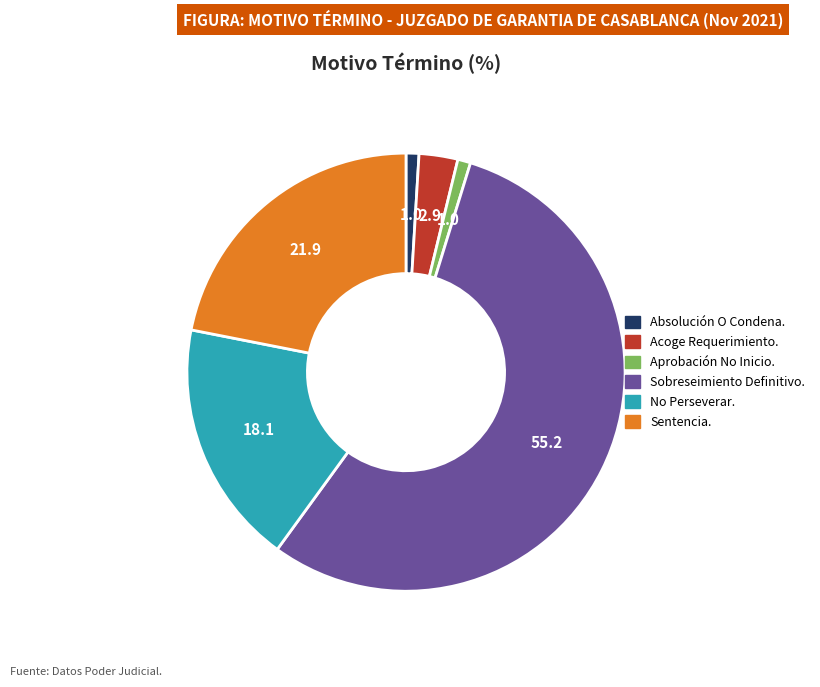

Is there a majority slice in this chart?

Yes